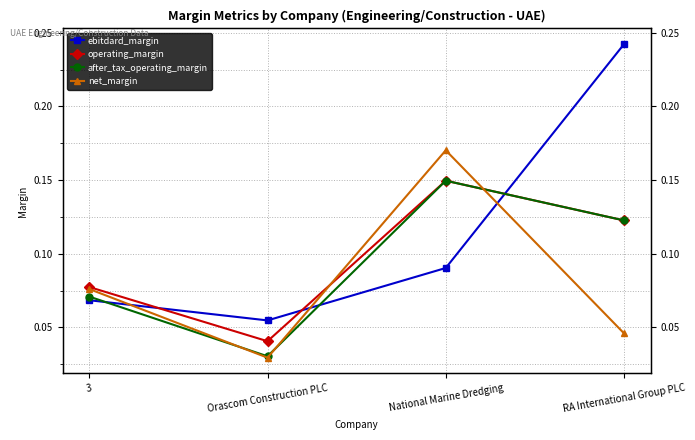

The value of after_tax_operating_margin at Orascom Construction PLC is 0.0. True or false?

True